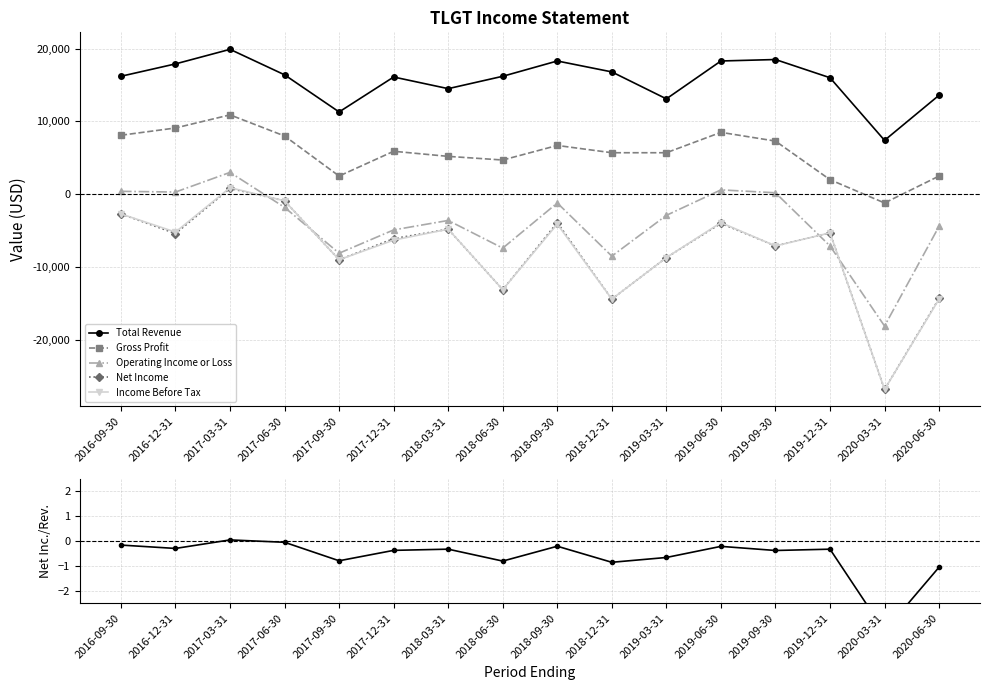

Read the Gross Profit value at 2020-03-31.

-1200